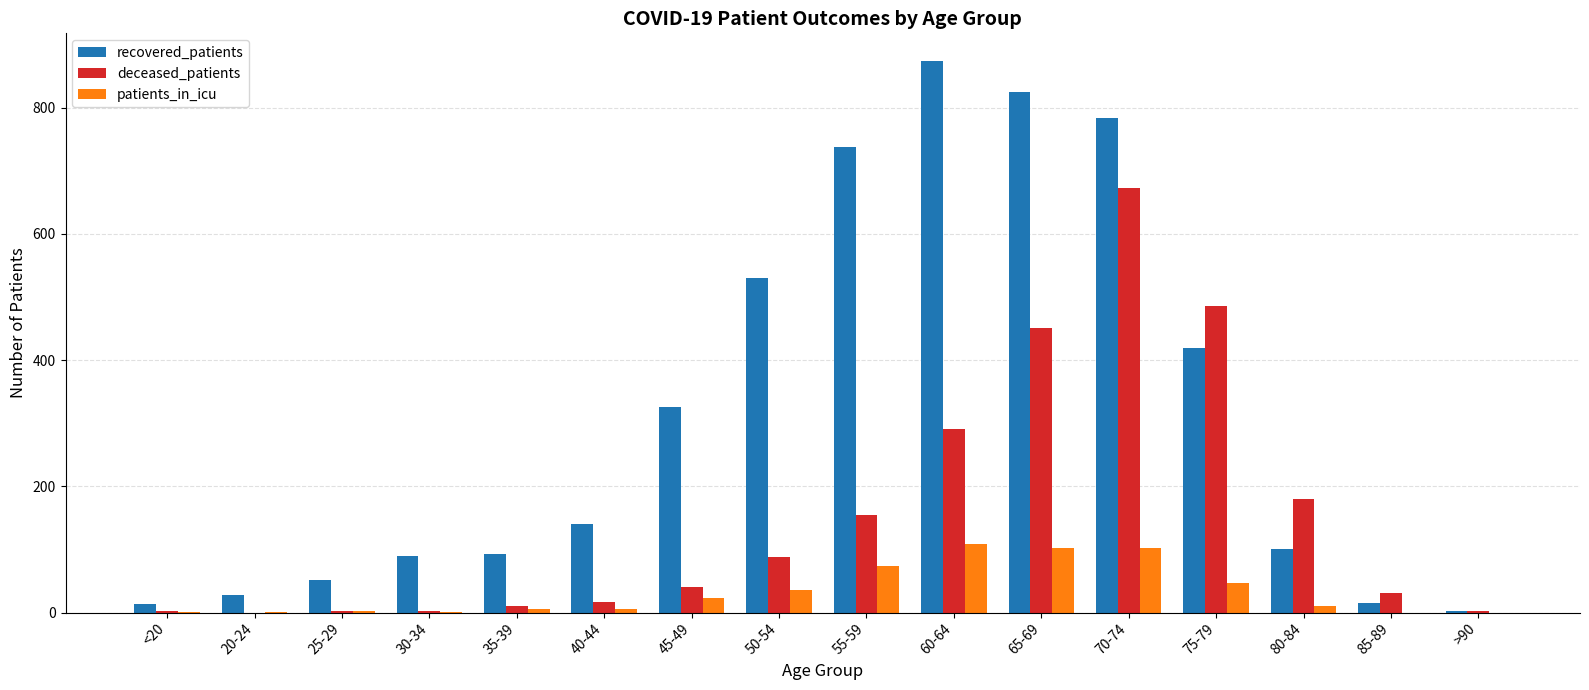

Which series changed the most between 45-49 and >90?

recovered_patients